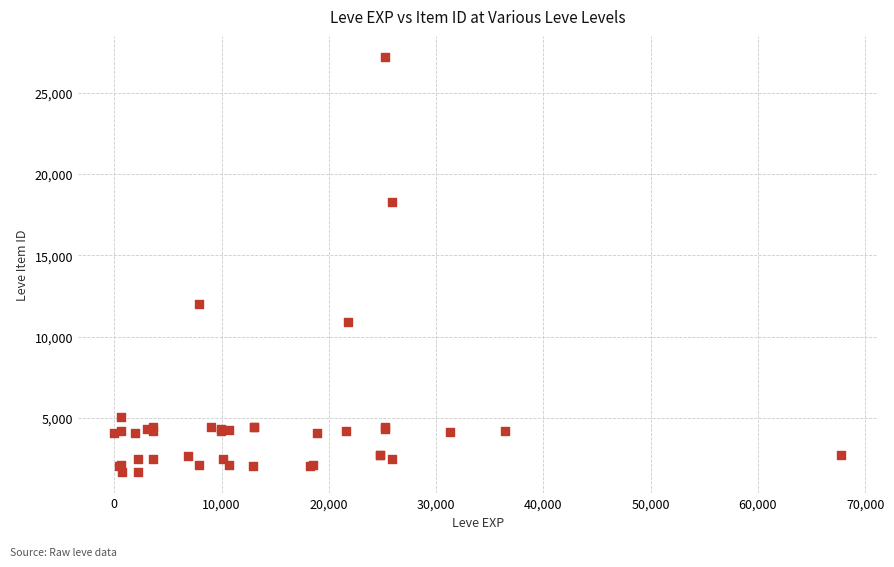

What Y value in the scatter plot is closest to 14448?

12018